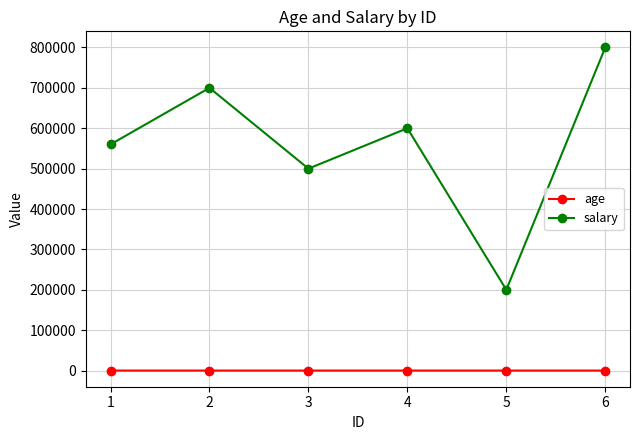

At which category is the sum across all series the highest?

6